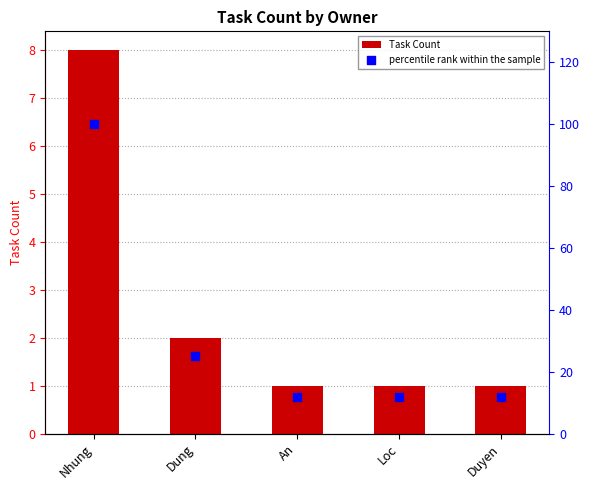

Which series has the widest spread of Y values?

percentile rank within the sample